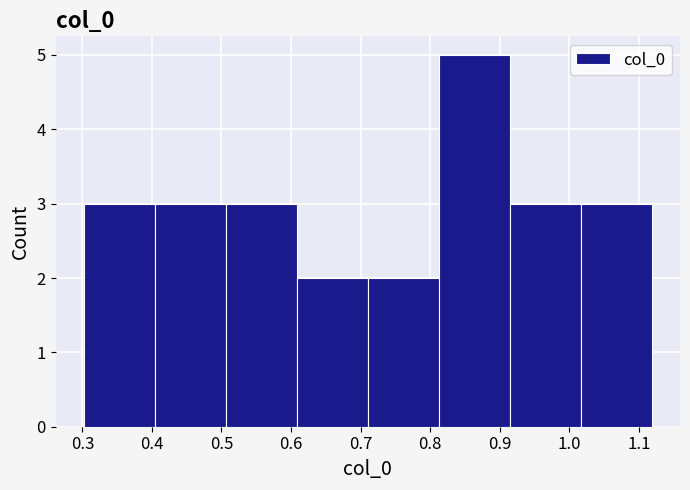

Reading left to right, list every bar in this chart as the range it spans on the x-axis followed by its height. Neither the bar edges nor the heights are printed on the chart, so give them approximately, as read against the axes.

0.30 to 0.40: 3
0.40 to 0.51: 3
0.51 to 0.61: 3
0.61 to 0.71: 2
0.71 to 0.81: 2
0.81 to 0.91: 5
0.91 to 1.02: 3
1.02 to 1.12: 3